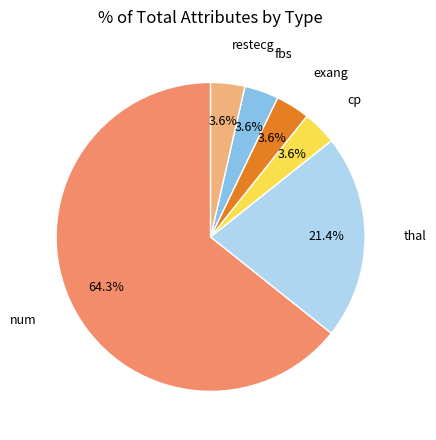

Is there any slice that represents more than half of the pie?

Yes